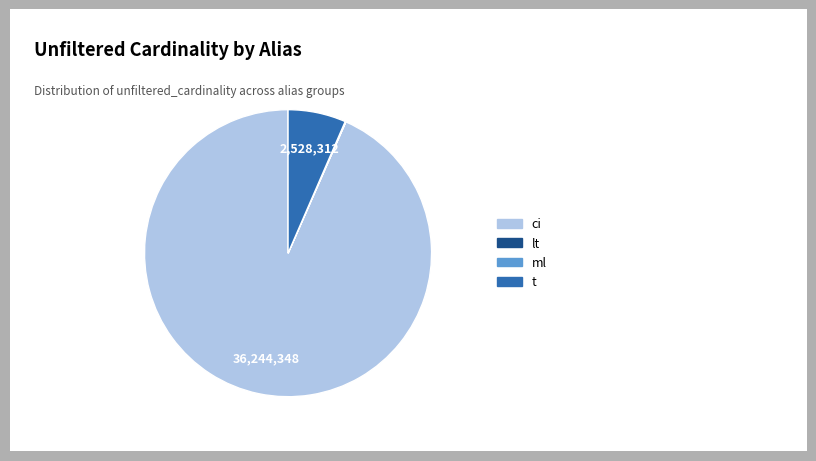

Which has a higher value, ci or t?

ci